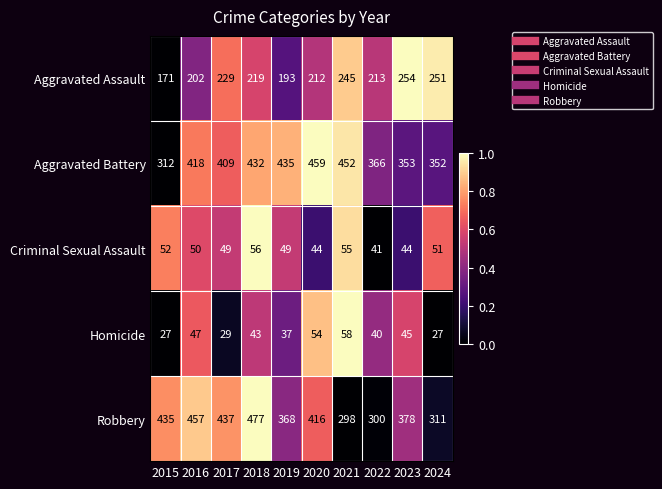

Which series has the largest total across all categories?

Aggravated Battery